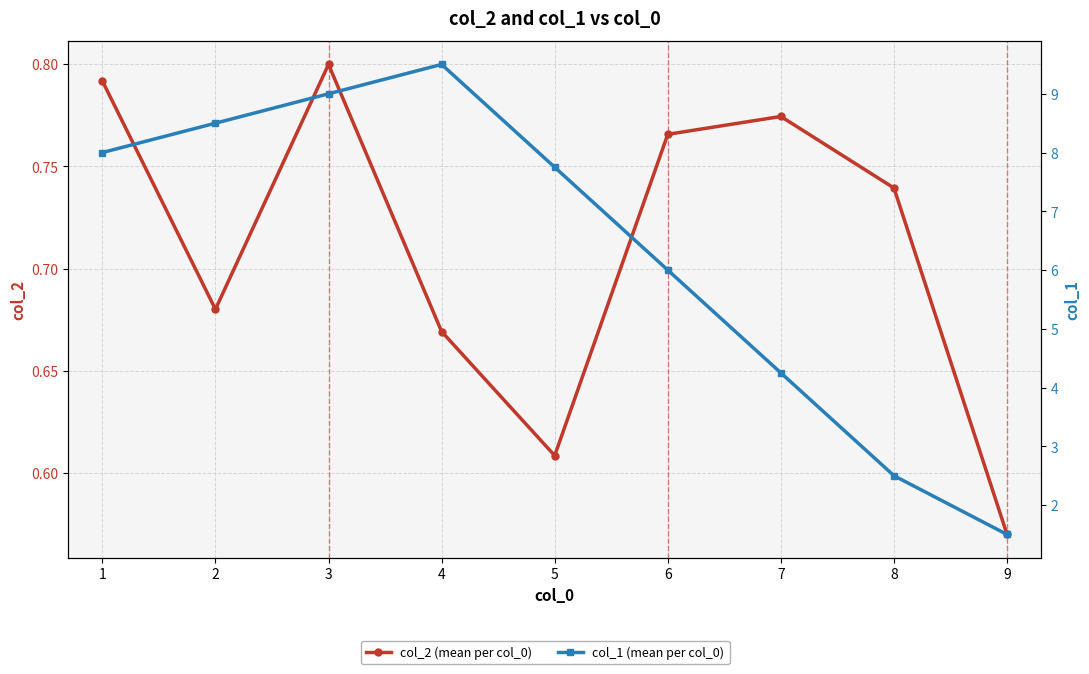

The col_1 (mean per col_0) series shows 2.5 at 8. True or false?

True